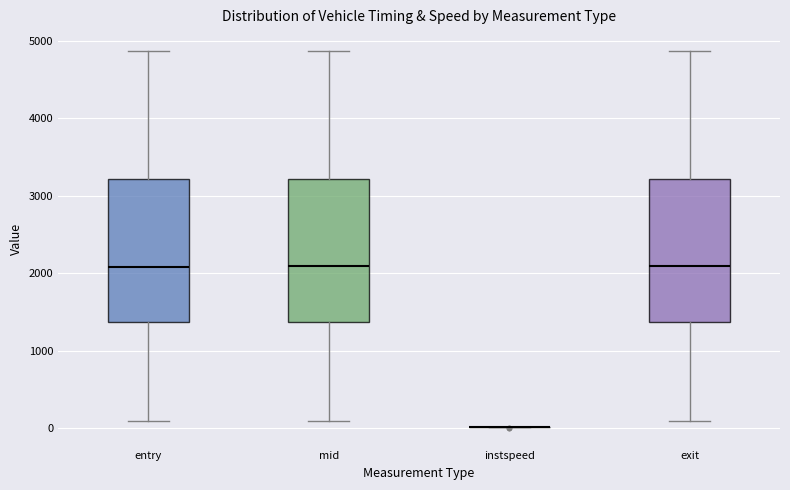

Reading left to right, read every box against the y-axis: the position of its median line, the range the box covers, and the ends of its whiskers. The values are not printed on the chart, so give them approximately, as read against the axis.

entry: median 2100, box 1400 to 3200, whiskers 100 to 4900
mid: median 2100, box 1400 to 3200, whiskers 100 to 4900
instspeed: box collapsed to a line at 0, whiskers 0 to 0
exit: median 2100, box 1400 to 3200, whiskers 100 to 4900